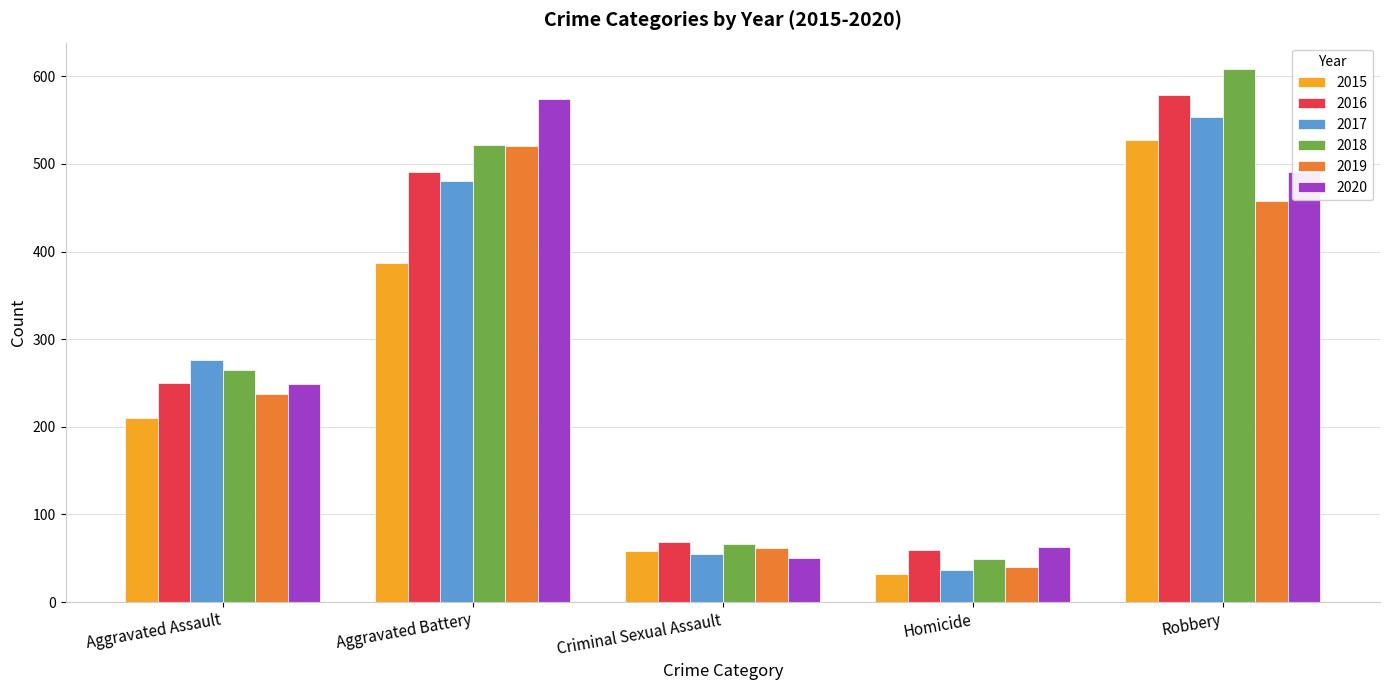

The value of 2019 at Aggravated Battery is 520. True or false?

True